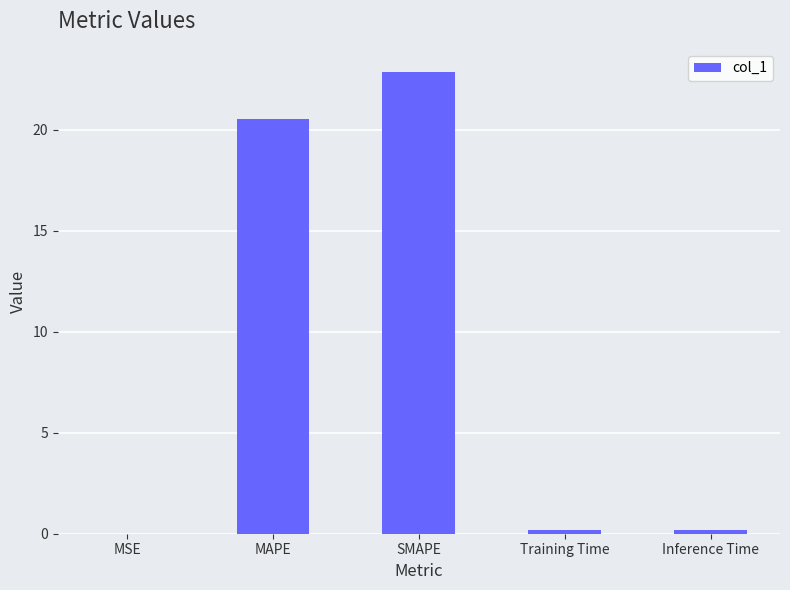

The chart shows a value of 11.6 at MAPE. True or false?

False